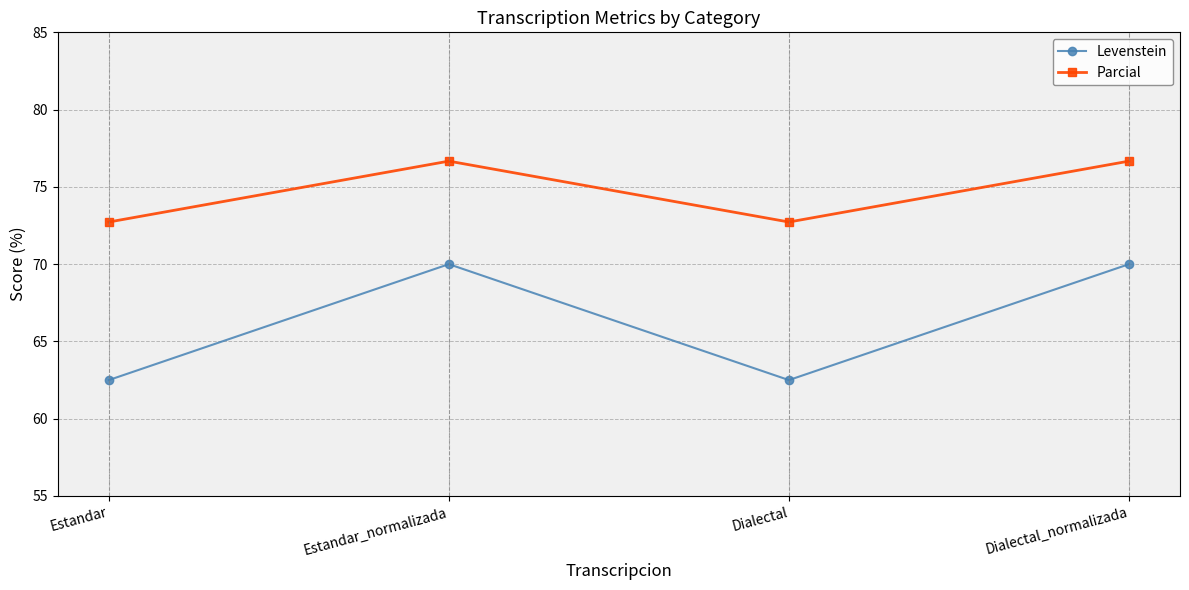

What is the difference between the maximum and second lowest values in the Levenstein series?

7.5